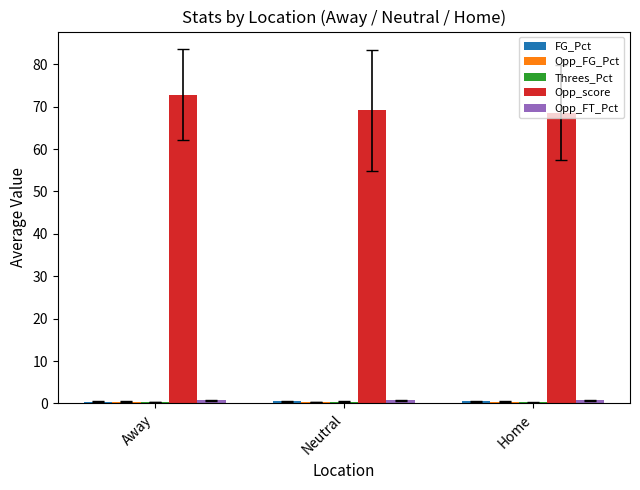

Which series has the widest spread of values?

Opp_score